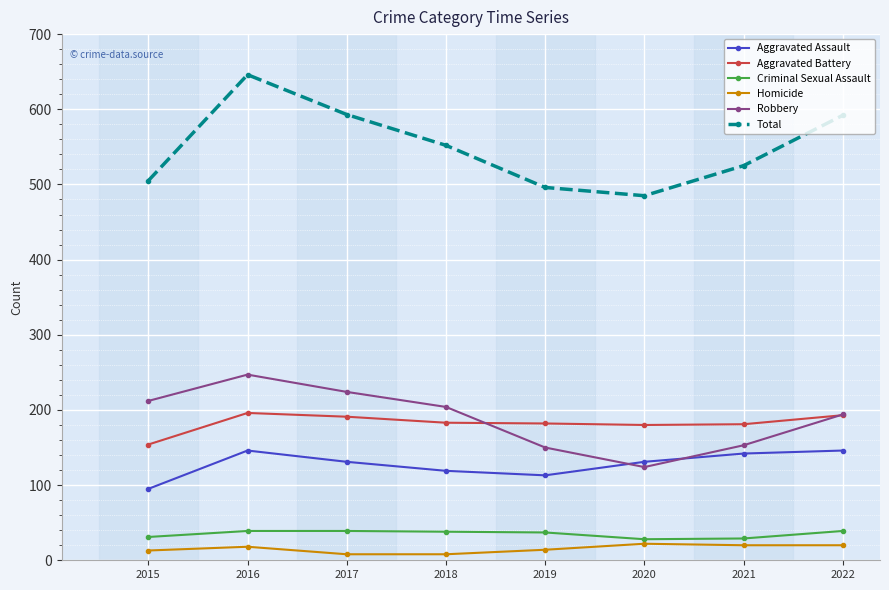

The Robbery series shows 153 at 2021. True or false?

True